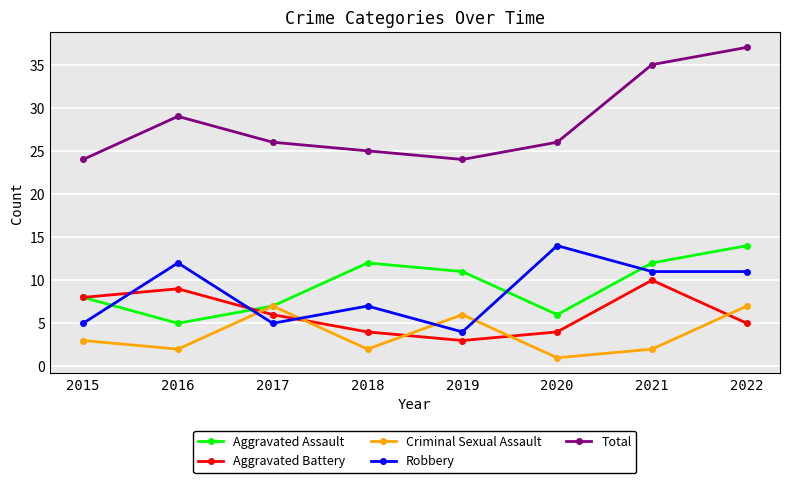

Is this an area chart (filled region under the line)?

No